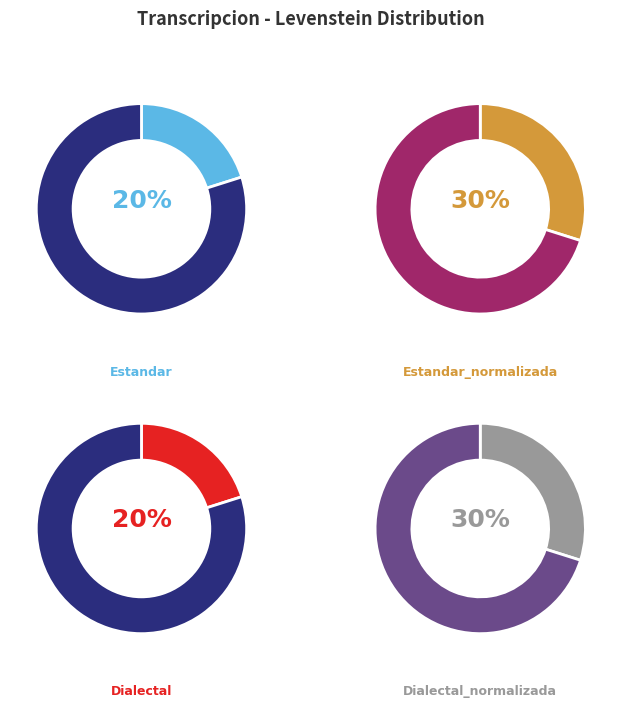

Approximately how many times larger is the value at Dialectal_normalizada compared to Dialectal?

1.5